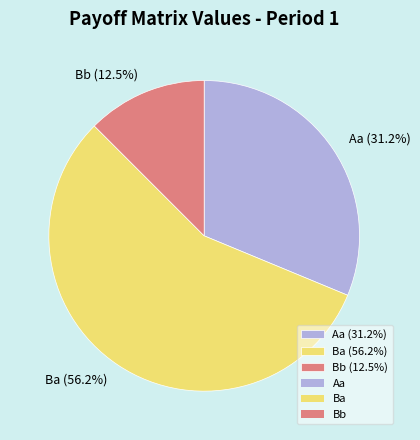

Which slice represents more than half of the pie?

Ba (56.2%)